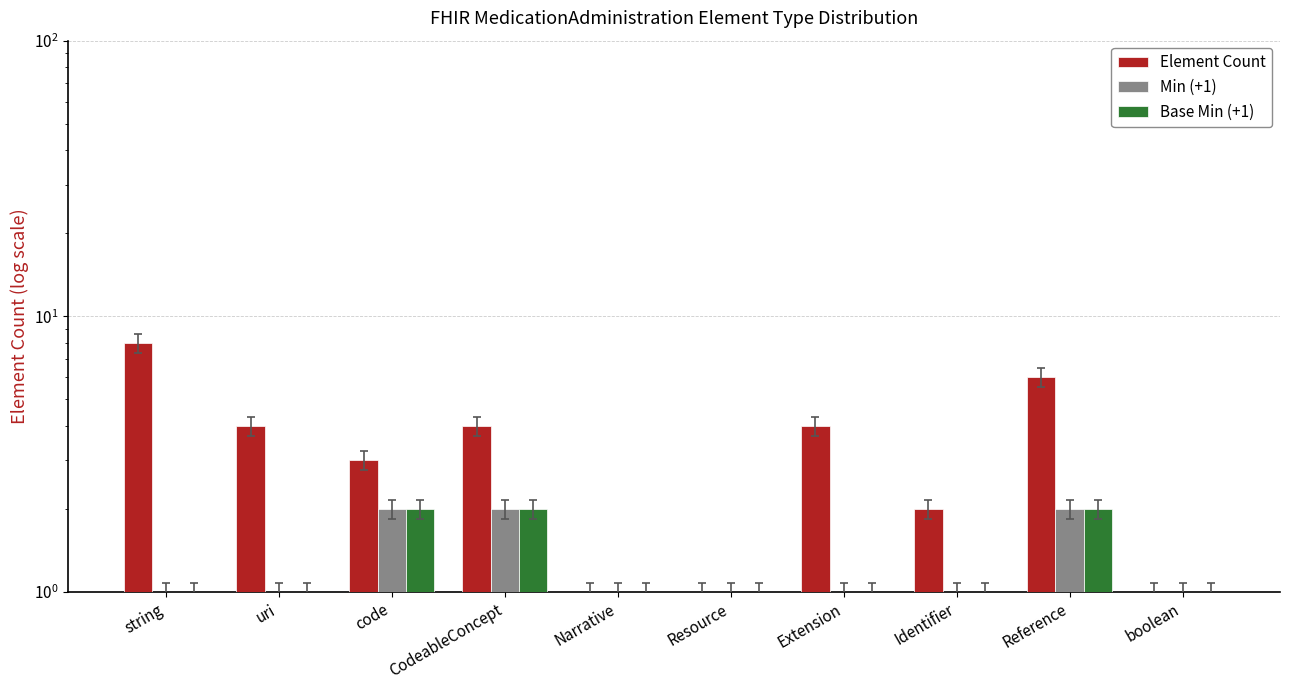

Reading right to left, transcribe all the data shown in this chart.

Element Count: boolean=1	Reference=6	Identifier=2	Extension=4	Resource=1	Narrative=1	CodeableConcept=4	code=3	uri=4	string=8
Min (+1): boolean=1	Reference=2	Identifier=1	Extension=1	Resource=1	Narrative=1	CodeableConcept=2	code=2	uri=1	string=1
Base Min (+1): boolean=1	Reference=2	Identifier=1	Extension=1	Resource=1	Narrative=1	CodeableConcept=2	code=2	uri=1	string=1